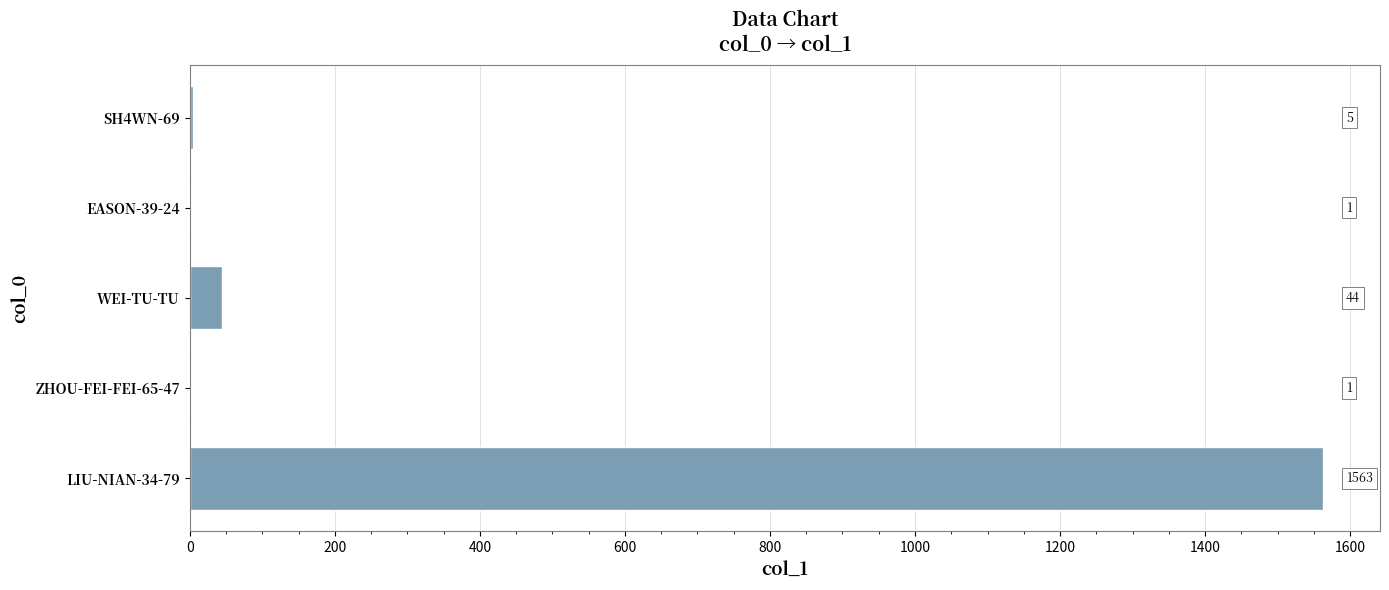

What is the sum of the values at EASON-39-24 and LIU-NIAN-34-79?

1564